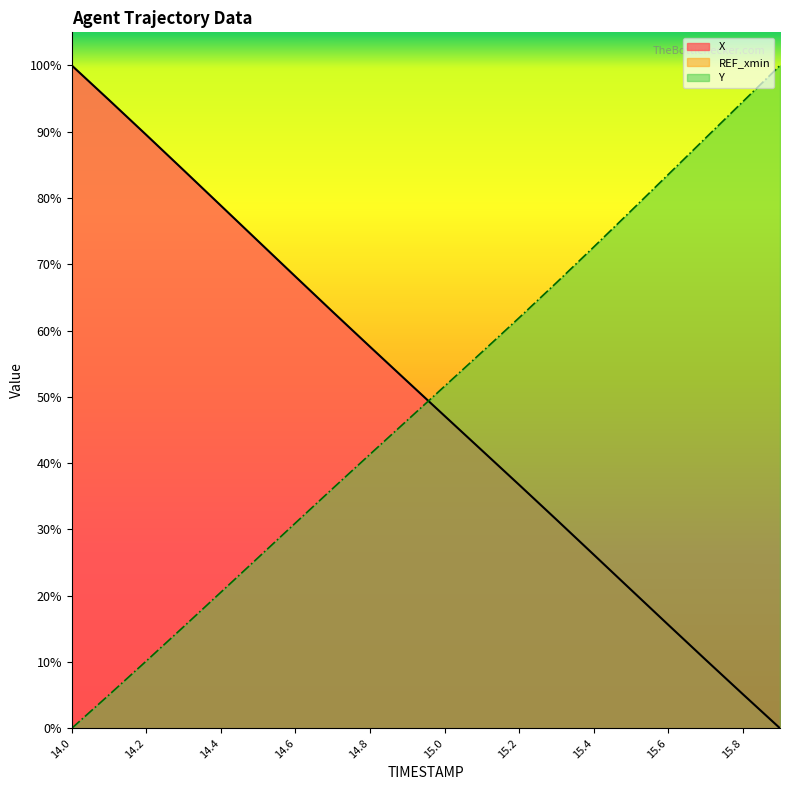

What is the label of the 1st point from the right?

15.9